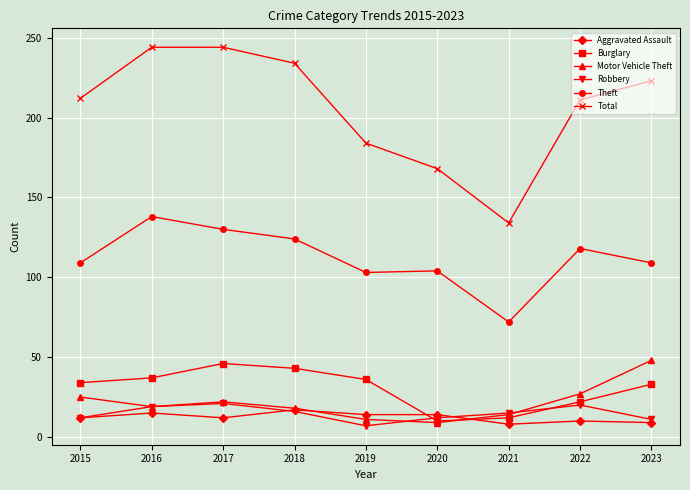

Which series changed the most between 2017 and 2021?

Total